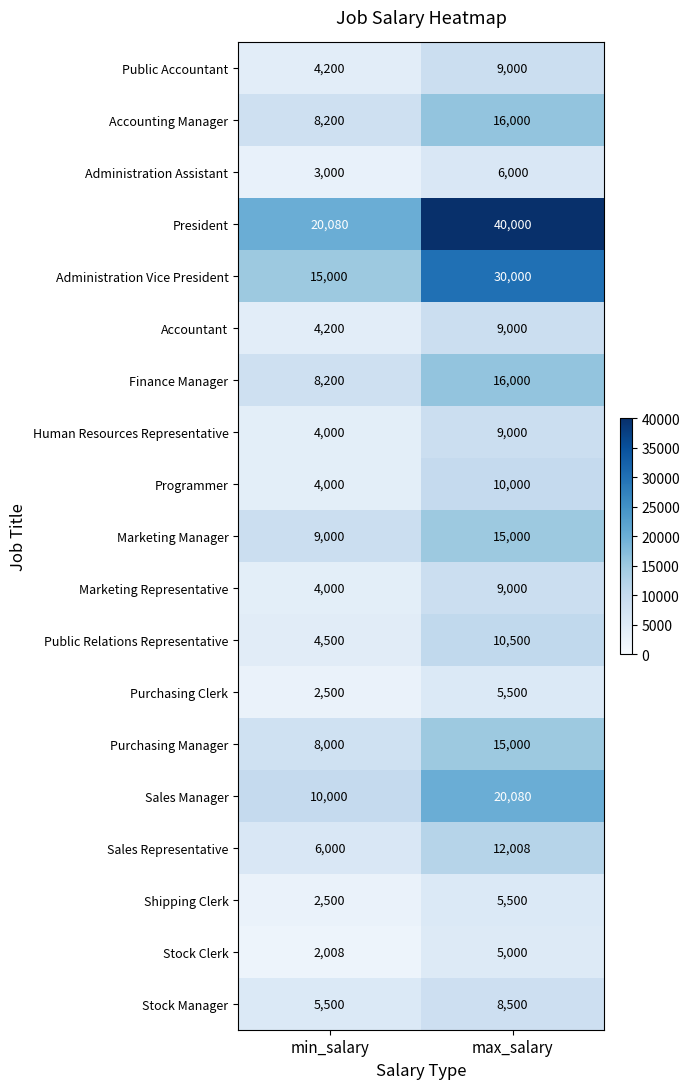

Which series has the widest spread of values?

President